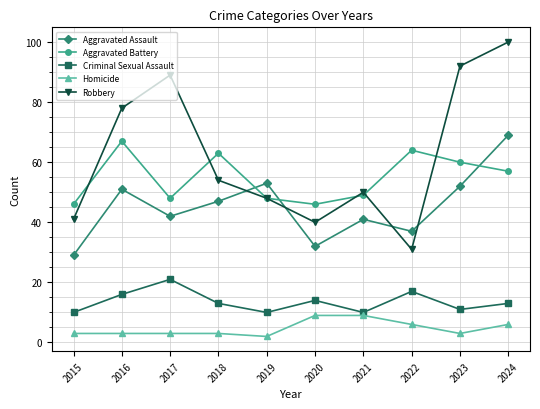

At 2017, list the series in order from smallest to largest.

Homicide, Criminal Sexual Assault, Aggravated Assault, Aggravated Battery, Robbery